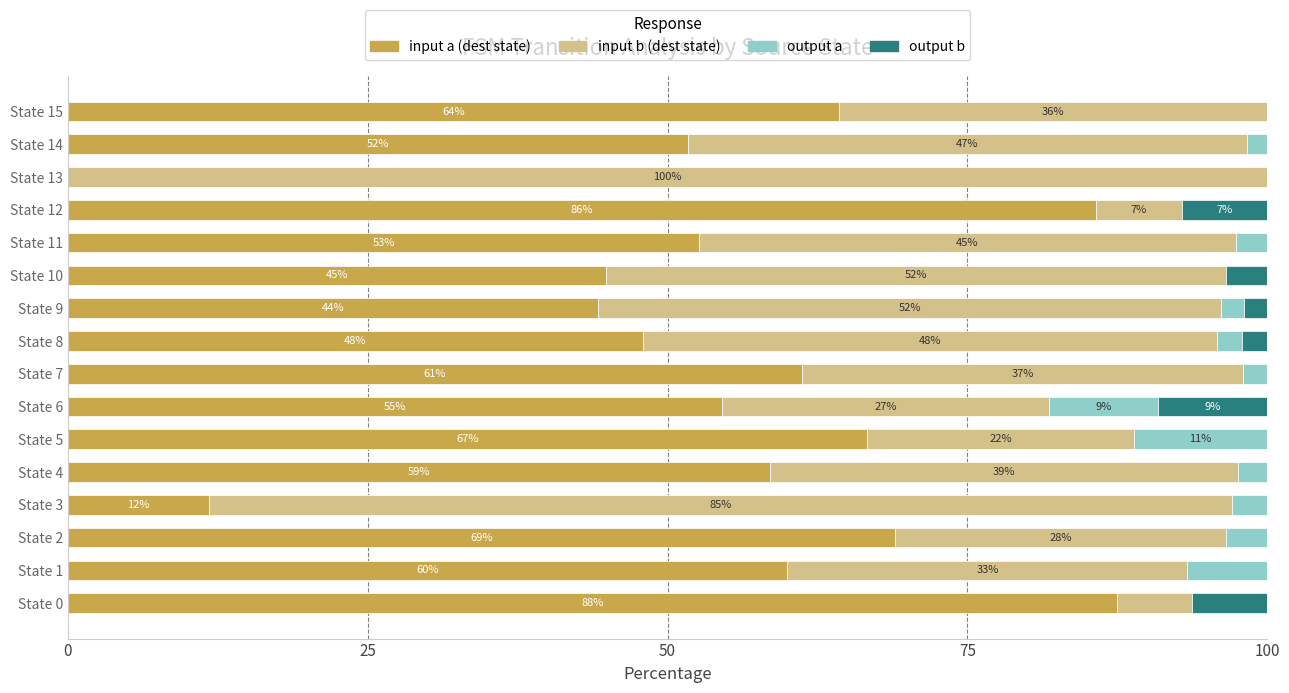

What is the label of the 2nd bar from the right?

14